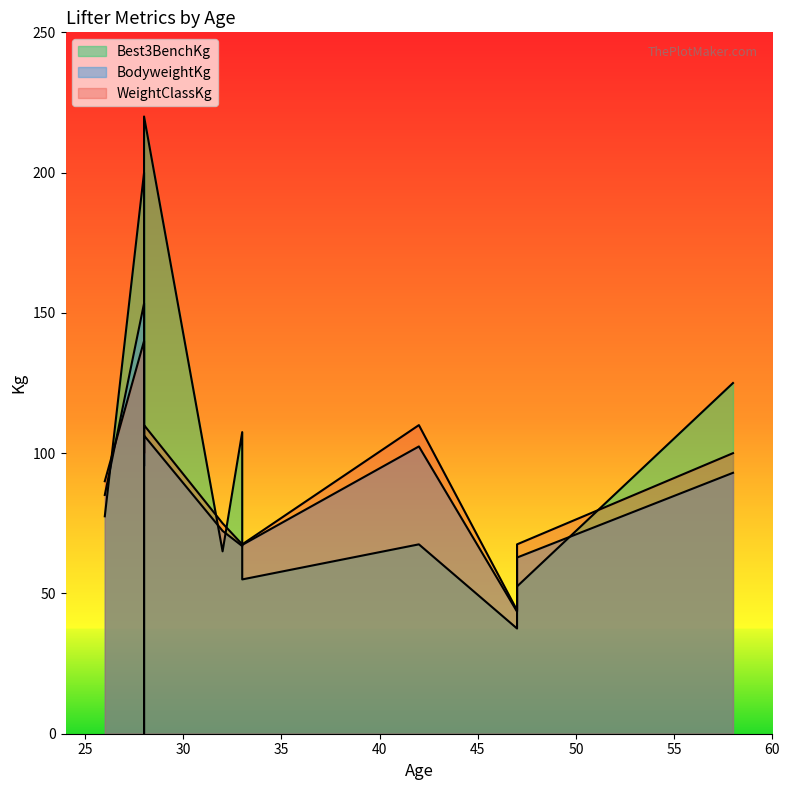

Is it true that Best3BenchKg equals 117.7 at 26?

False